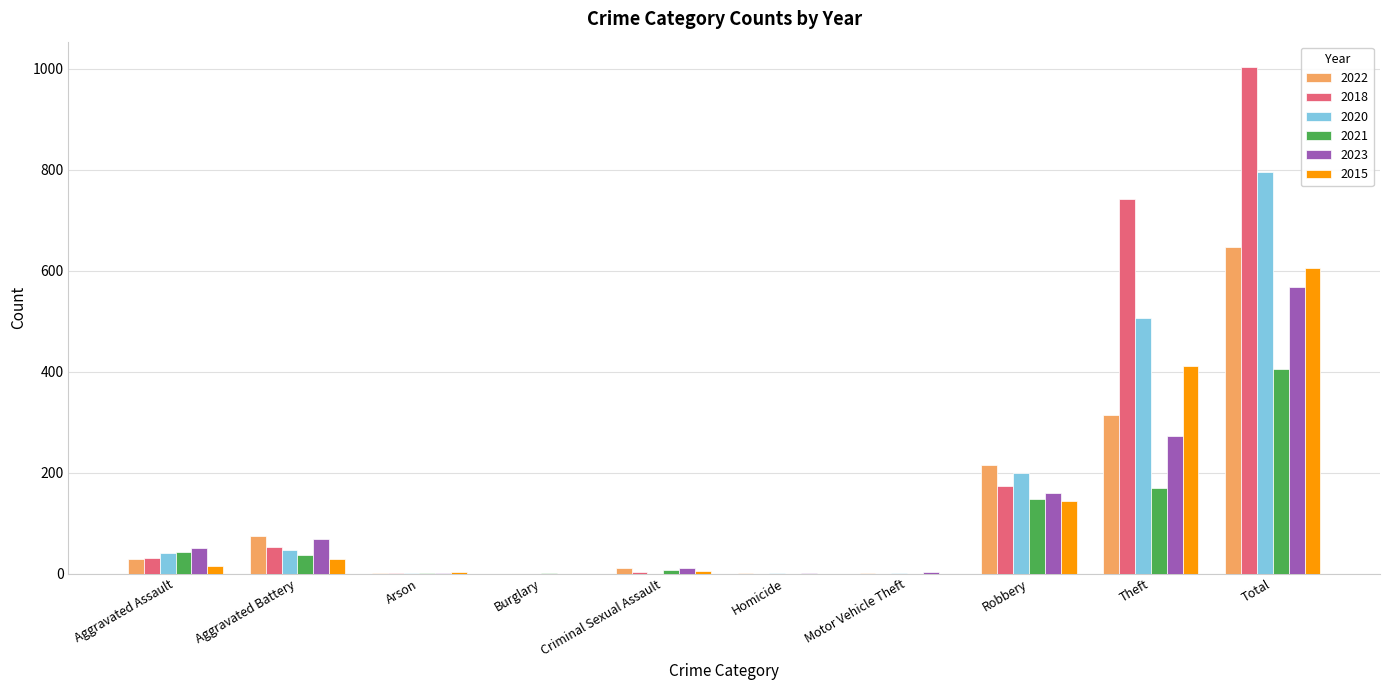

Is the value of 2021 at Motor Vehicle Theft greater than the value of 2023 at Total?

No